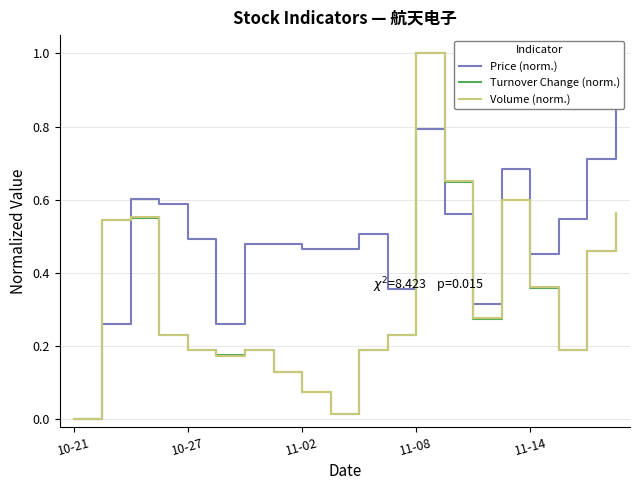

The value of Turnover Change (norm.) at 10-21 is 0.0. True or false?

True